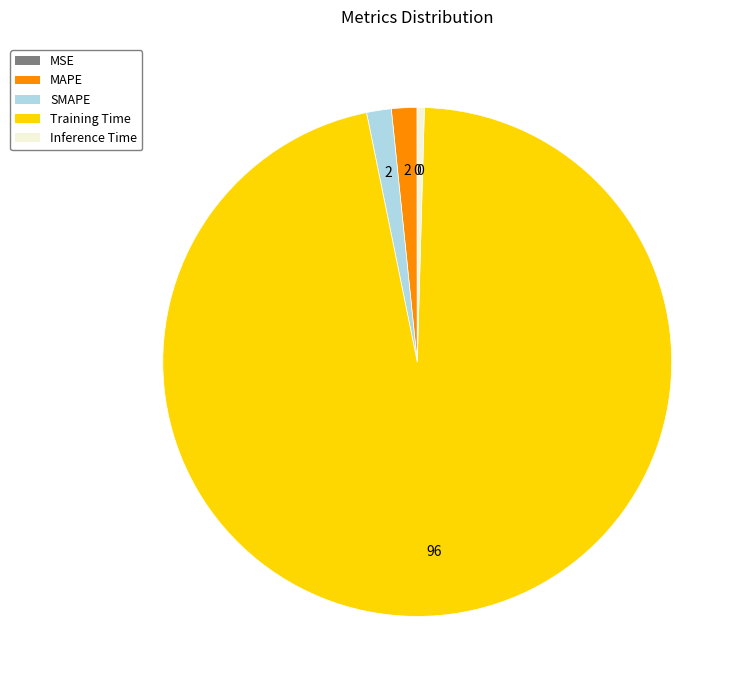

Which has a higher value, MAPE or Training Time?

Training Time